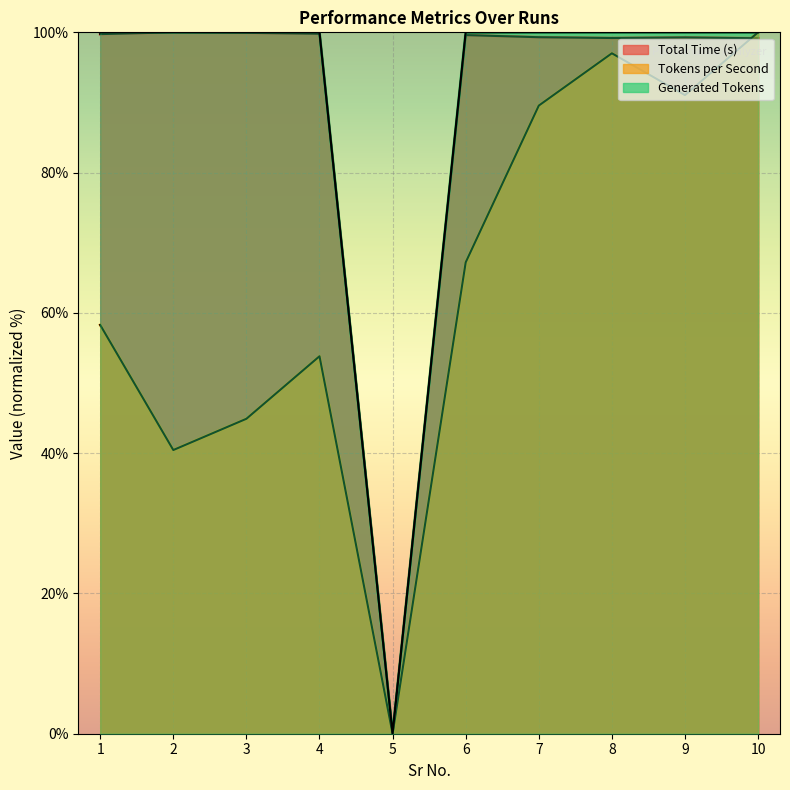

What is the difference between the maximum and minimum values in the Generated Tokens series?

100.0